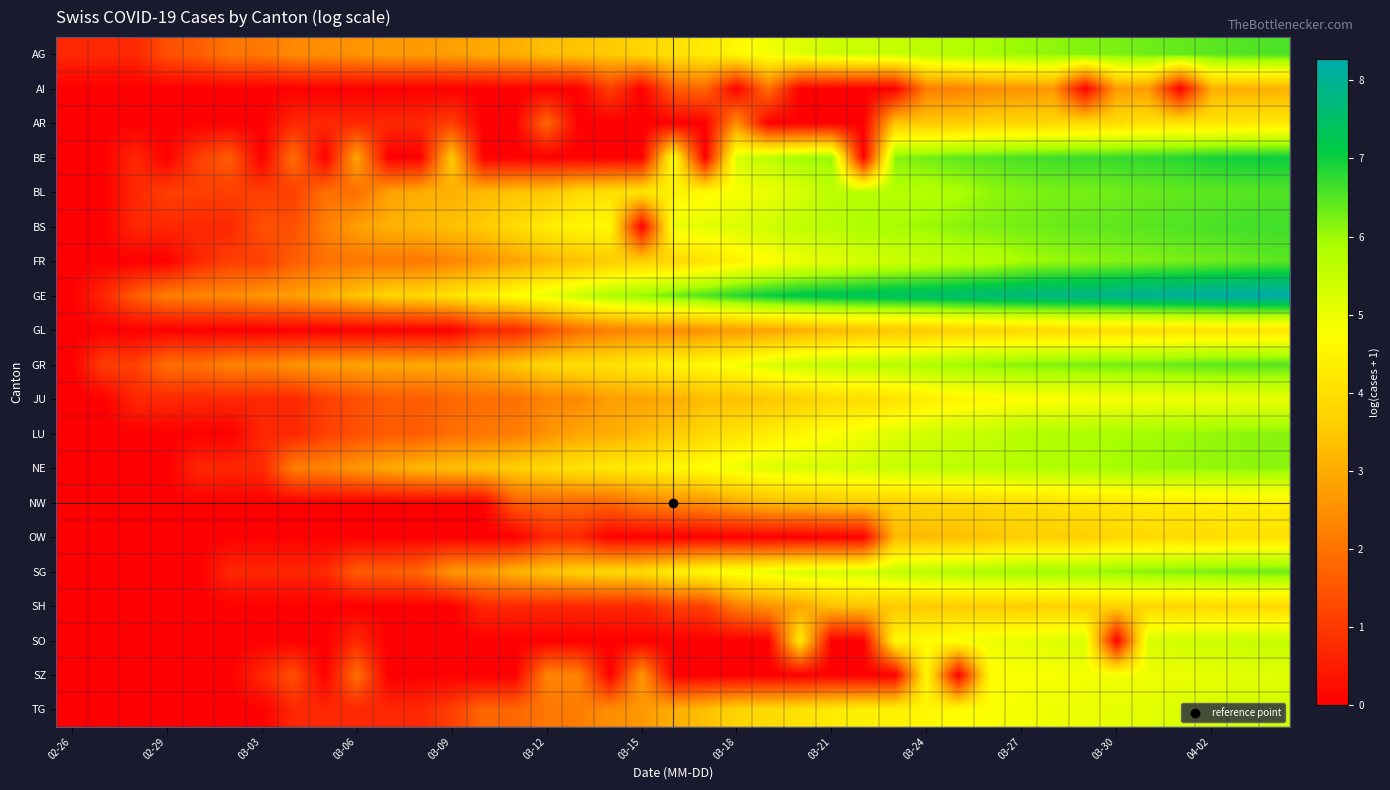

Which series has the largest total across all categories?

GE